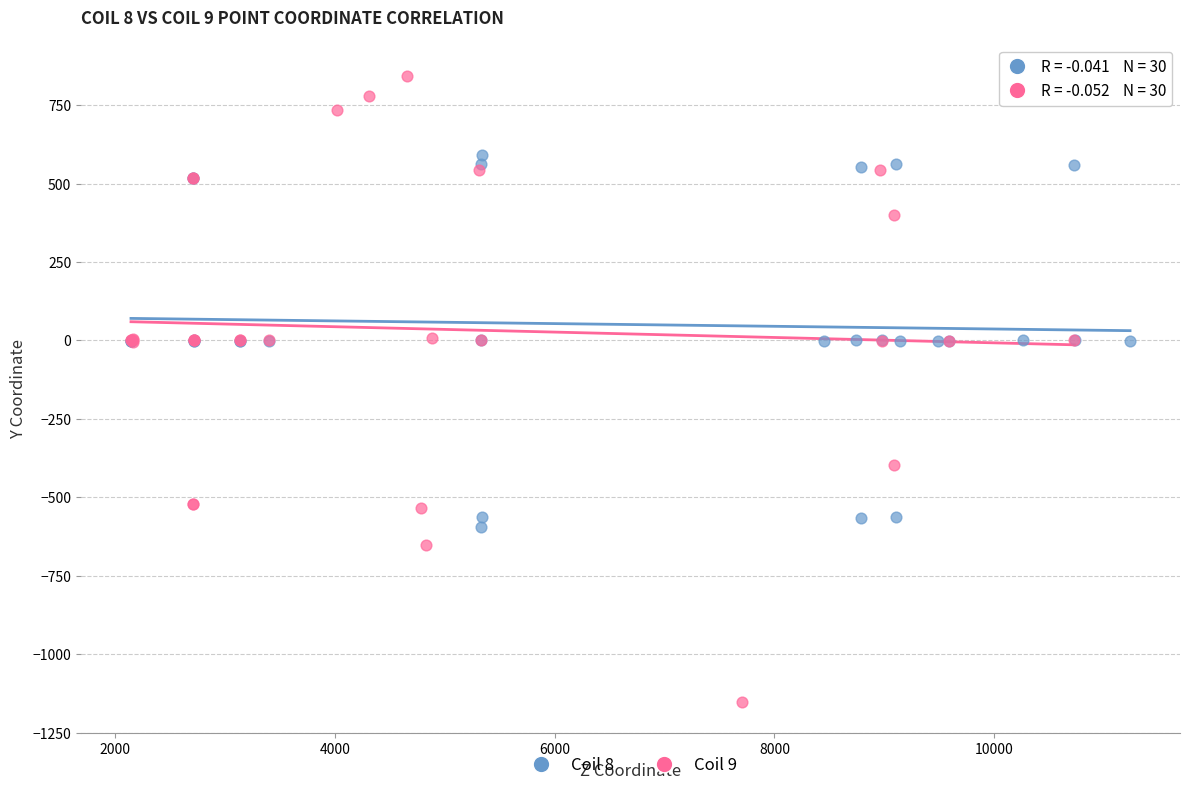

Which series reaches the minimum Y coordinate?

Coil 9